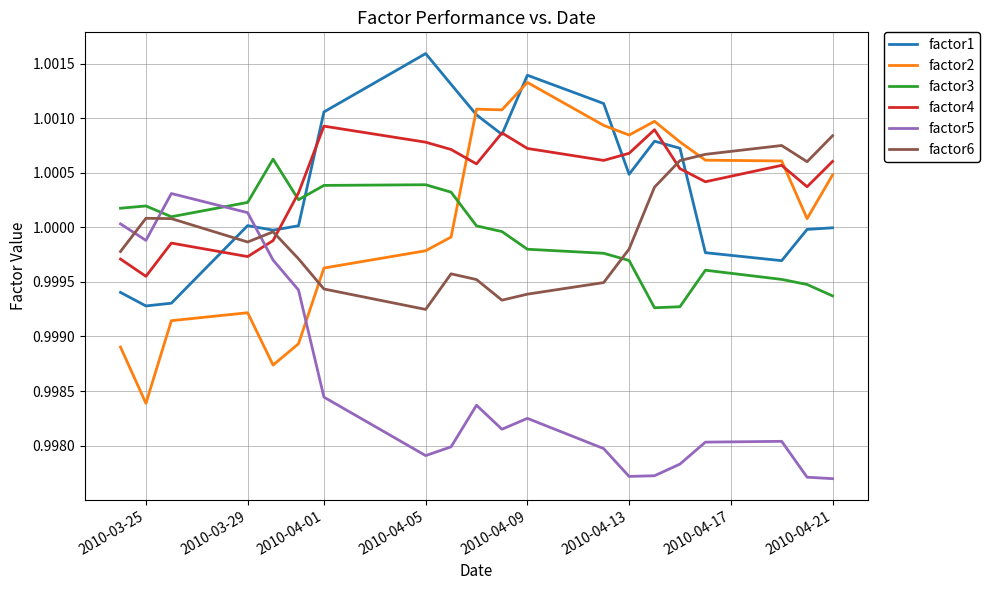

How many lines are shown in the chart?

6